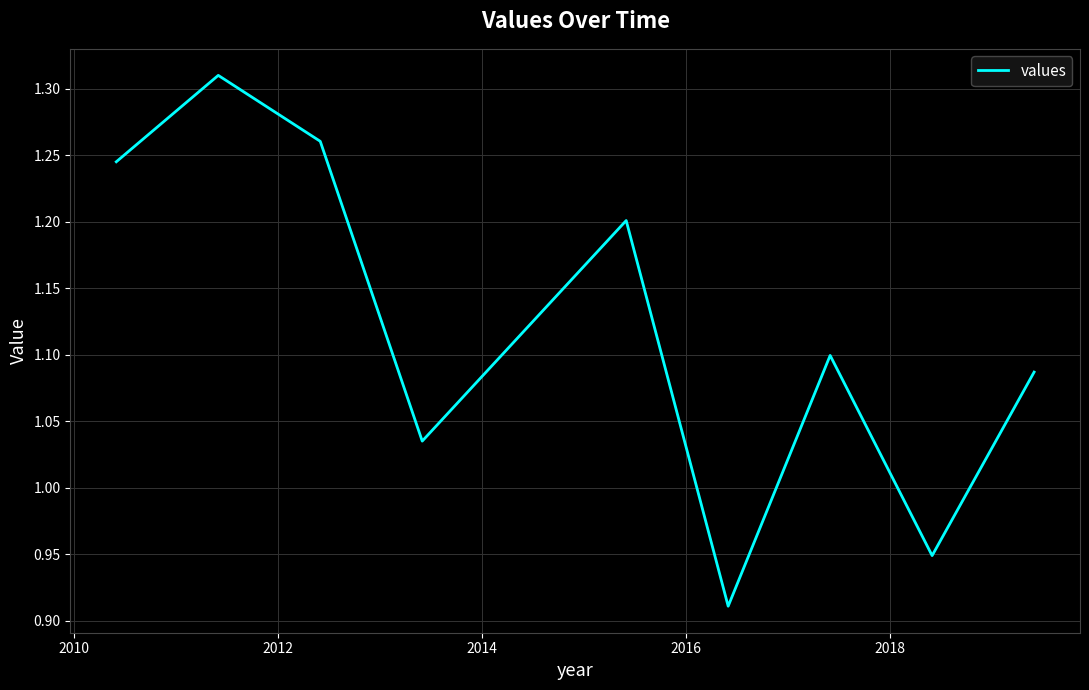

What is the difference between the maximum and minimum values?

0.4